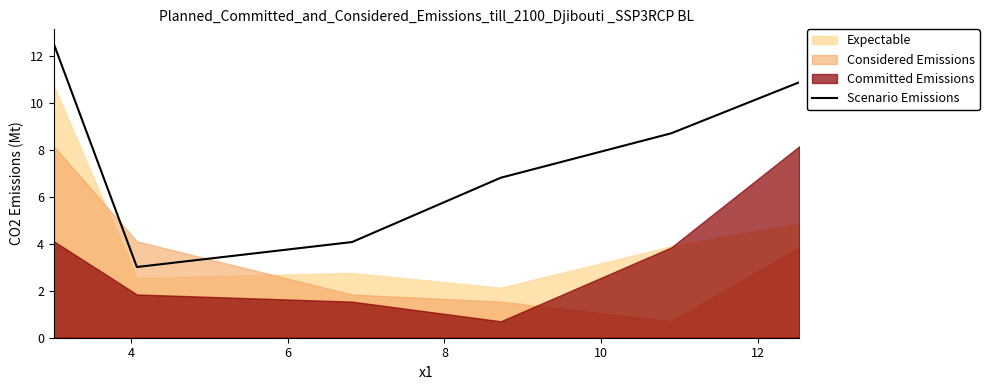

How many lines are shown in the chart?

1